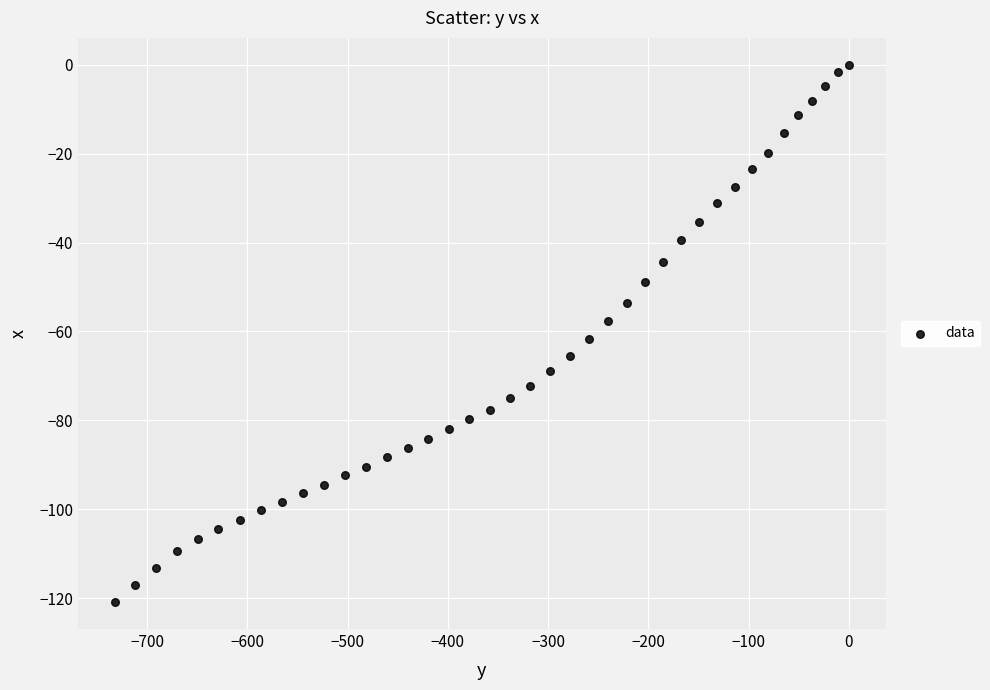

What is the range of Y values (max minus min)?

120.9